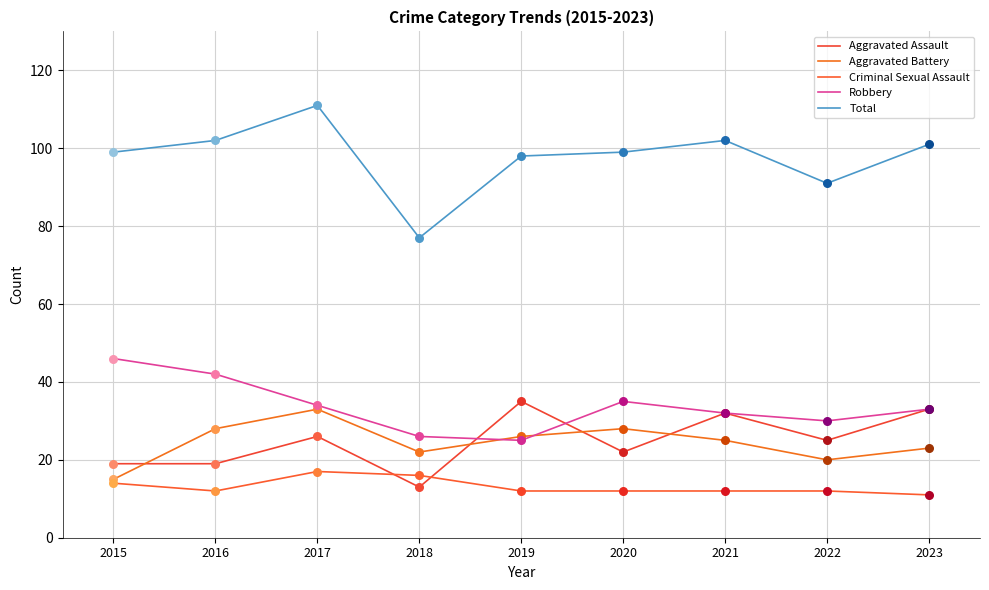

What is the total value across all series at 2020?

196